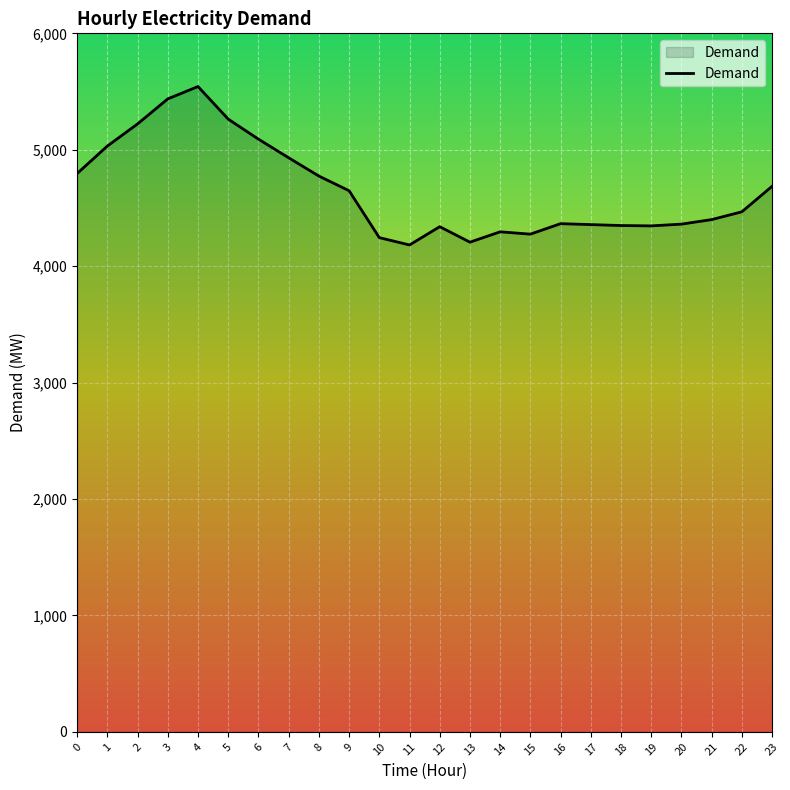

What is the ratio of the value at 0 to the value at 1?

1.0